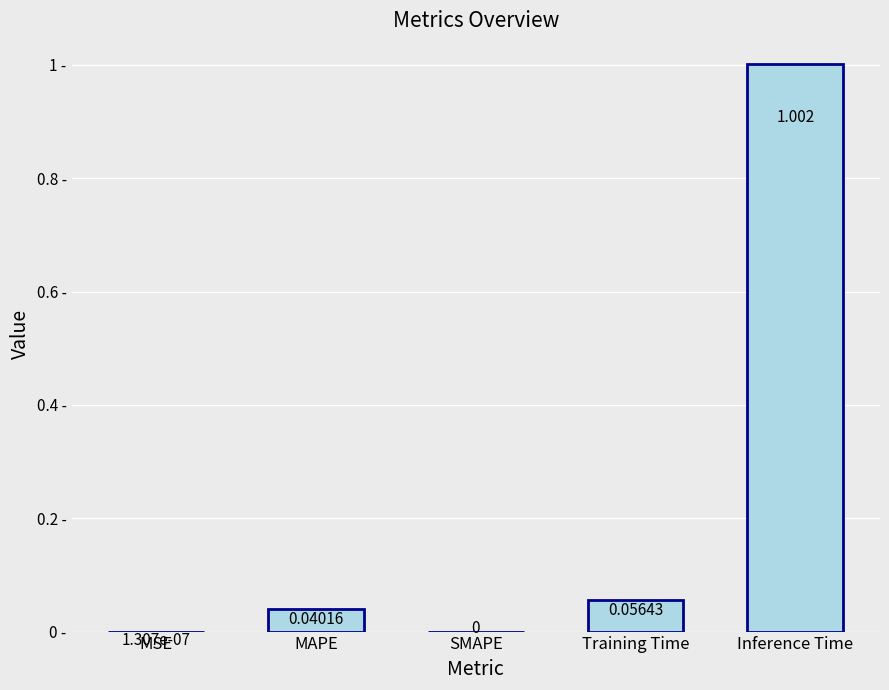

Between Inference Time and MAPE, which is larger?

Inference Time